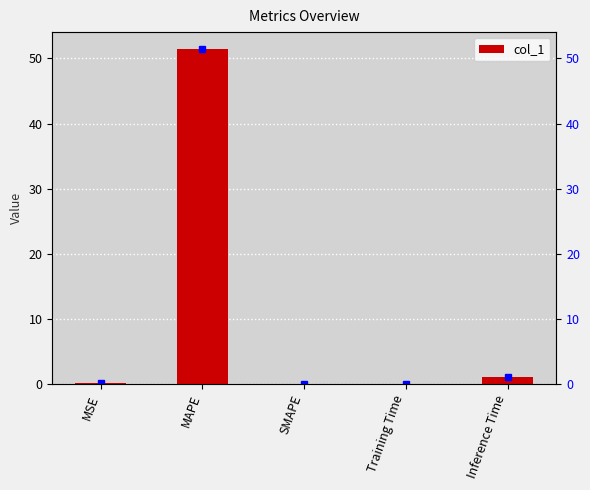

The chart shows a value of 0.1 at Training Time. True or false?

False